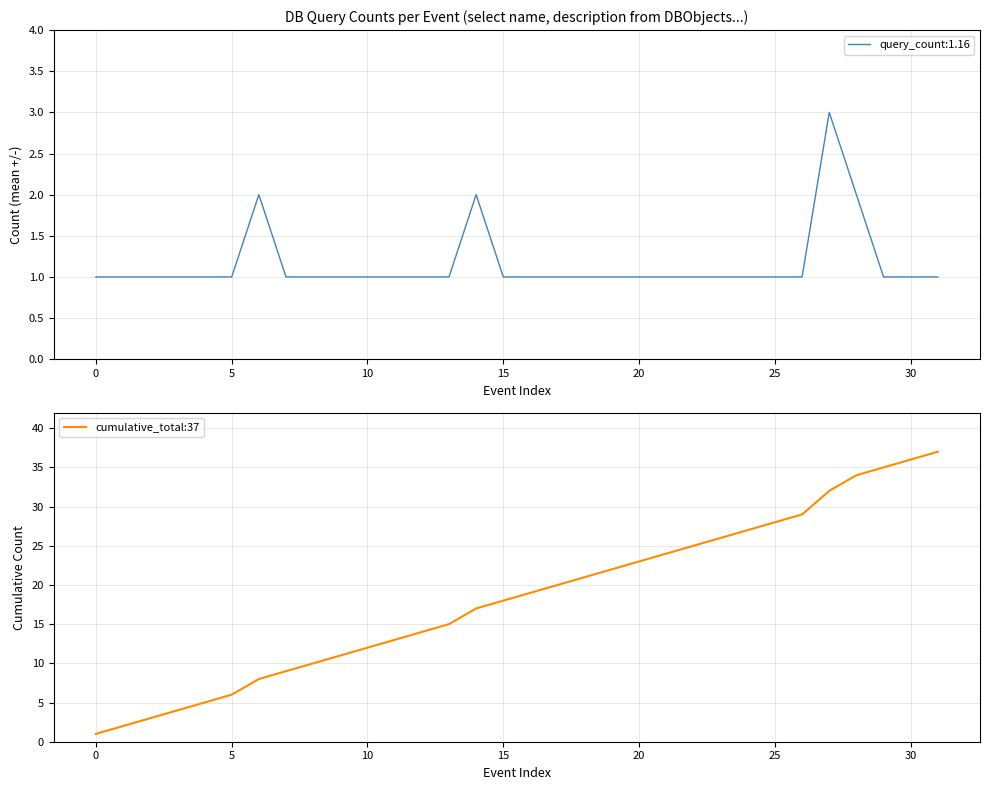

True or false: the data shows 11 at 31.

False